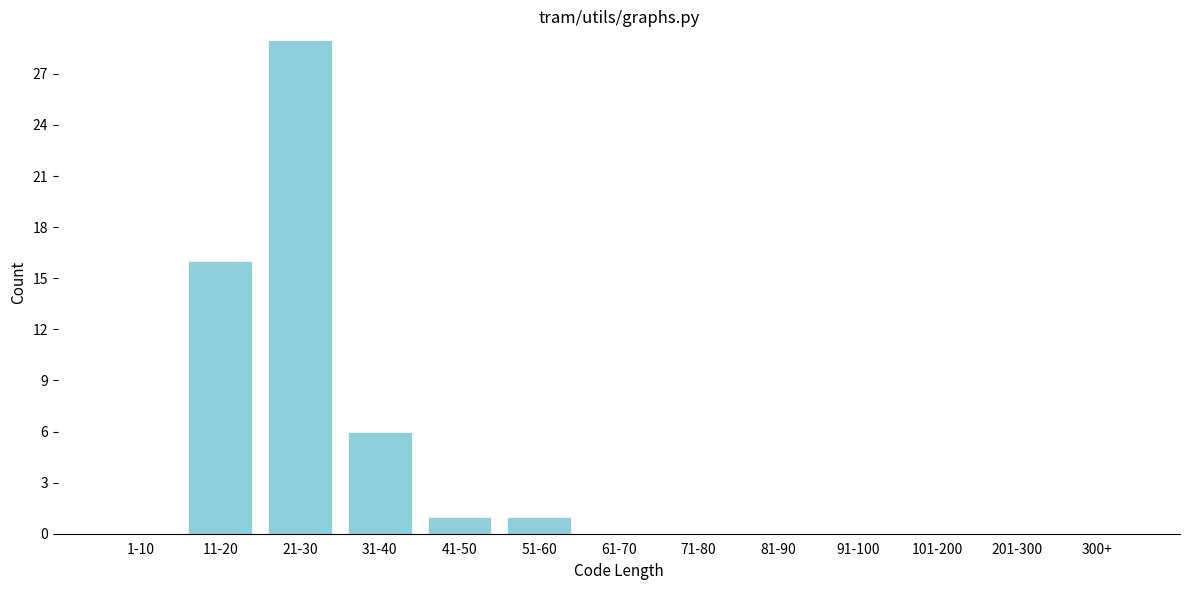

Reading right to left, list all the values displayed in this chart.

300+=0	201-300=0	101-200=0	91-100=0	81-90=0	71-80=0	61-70=0	51-60=1	41-50=1	31-40=6	21-30=29	11-20=16	1-10=0